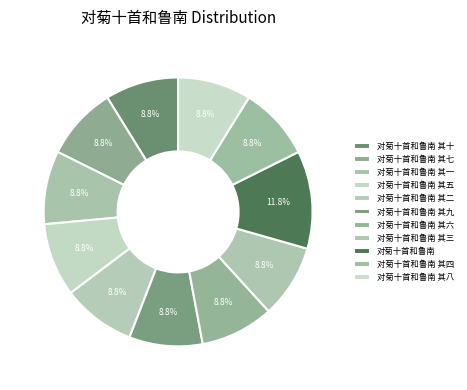

How many slices are in this pie chart?

11